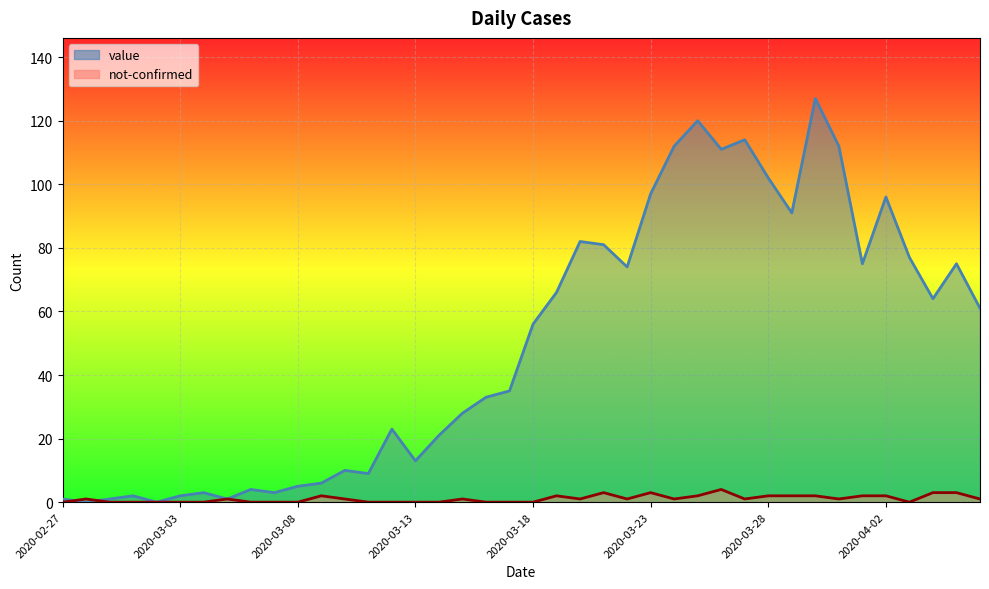

What is the difference between the maximum and minimum values in the value series?

127